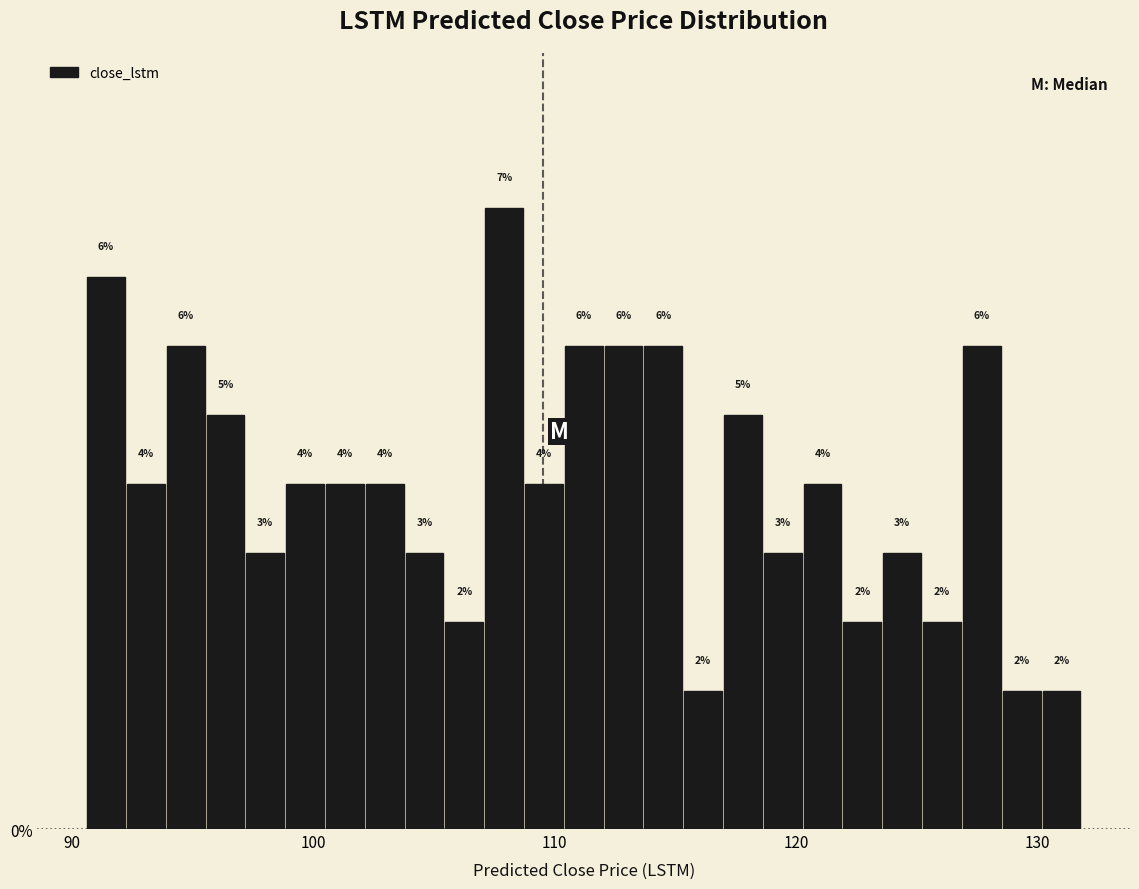

Around what value on the x-axis is the tallest bar? Give the approximate position of its centre, as read against the axis.

108